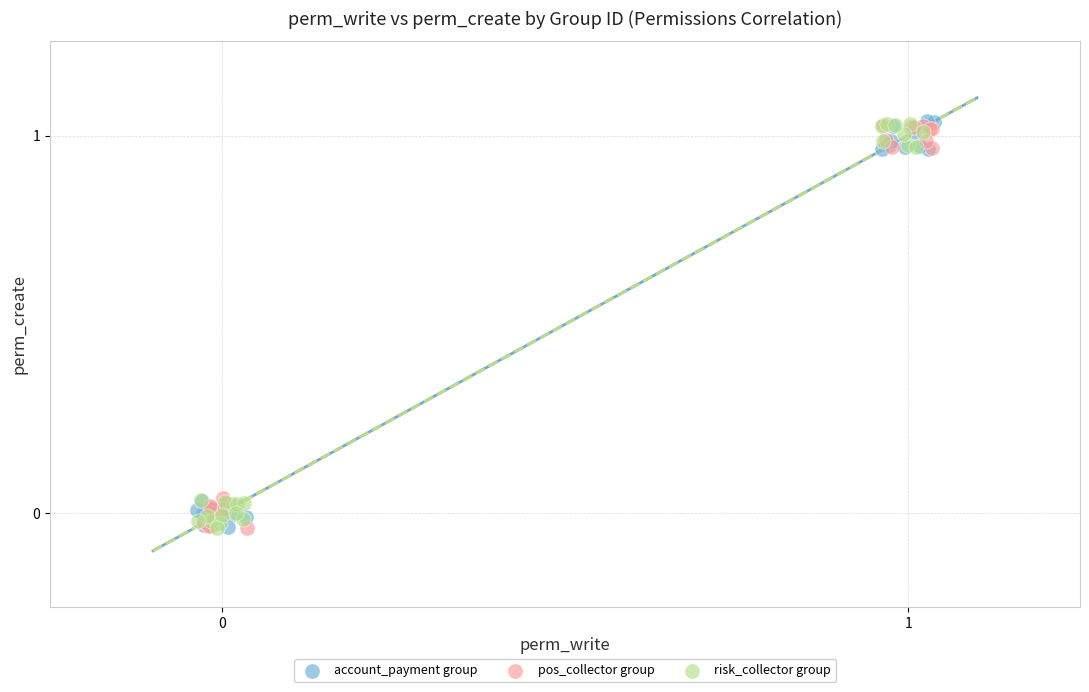

What are all the series names shown in the legend?

account_payment group, pos_collector group, risk_collector group